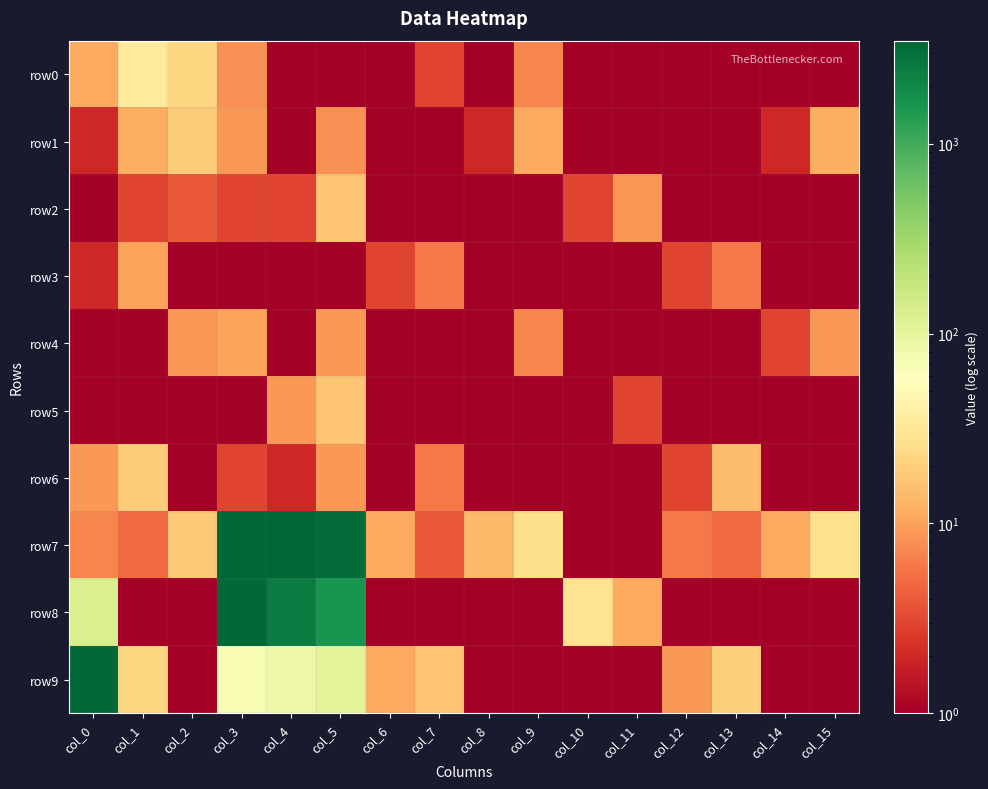

At which category is the sum across all series the highest?

col_3